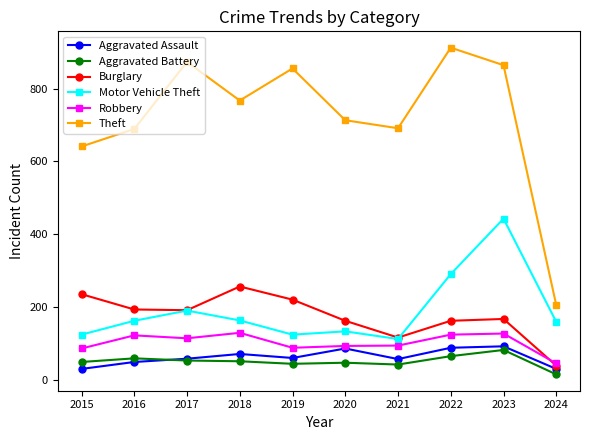

List the series in order of their peak value, highest first.

Theft, Motor Vehicle Theft, Burglary, Robbery, Aggravated Assault, Aggravated Battery